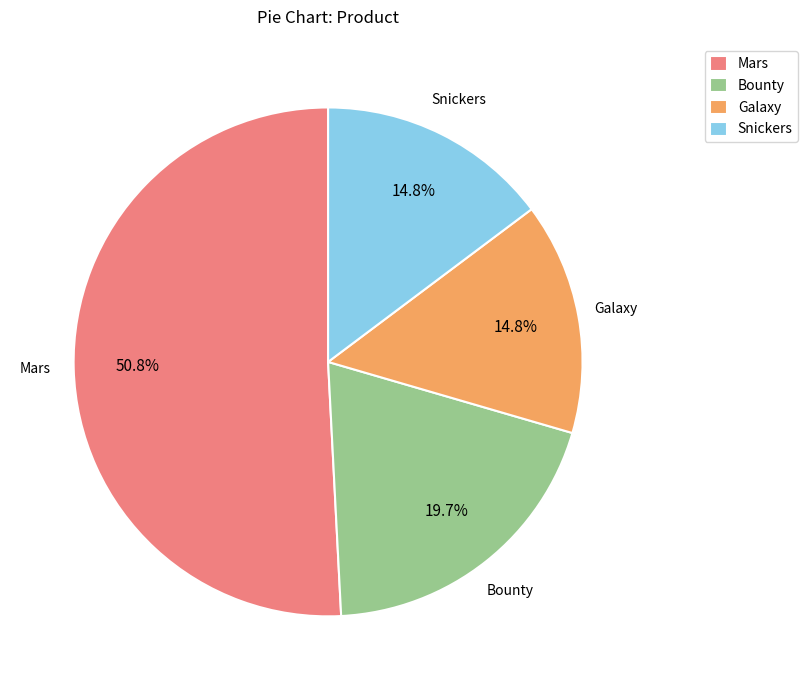

The Snickers slice represents 7% of the pie. True or false?

False